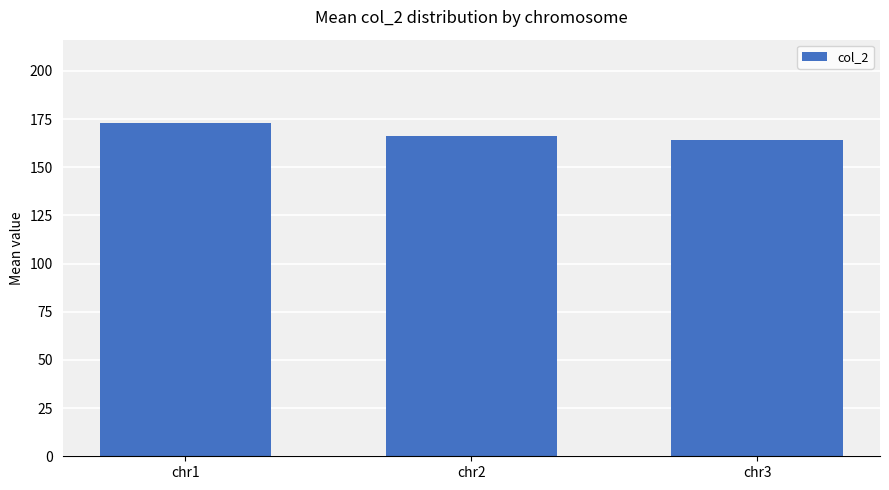

The value at chr3 is 258.6. True or false?

False